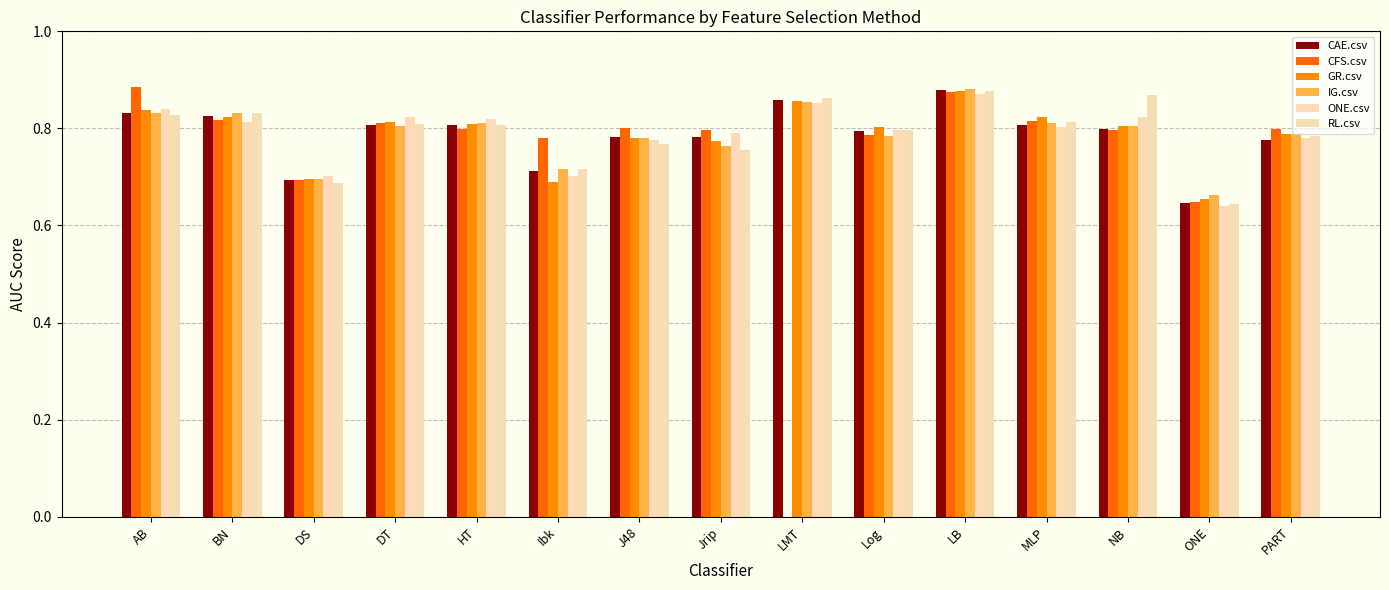

At which label is RL.csv closest to 0?

ONE